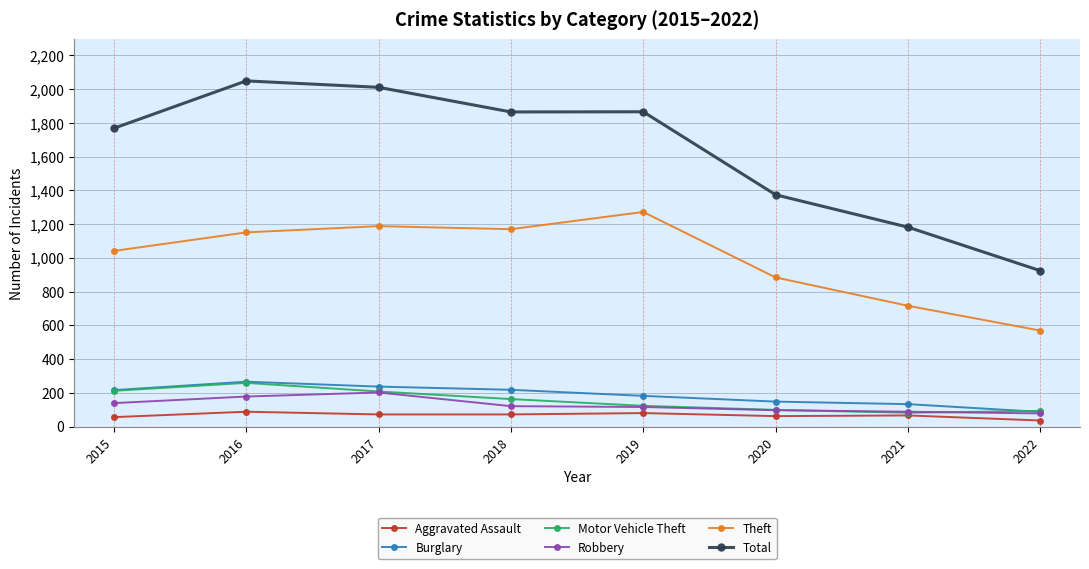

At which label does Total reach its minimum?

2022